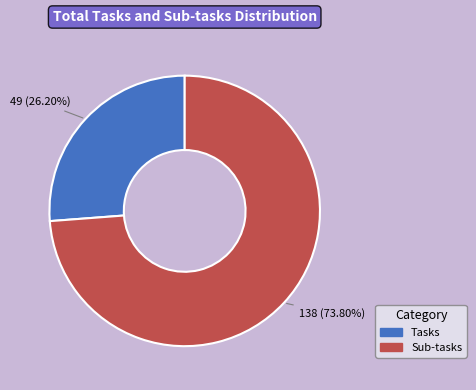

Rank the categories by value from lowest to highest.

Tasks, Sub-tasks